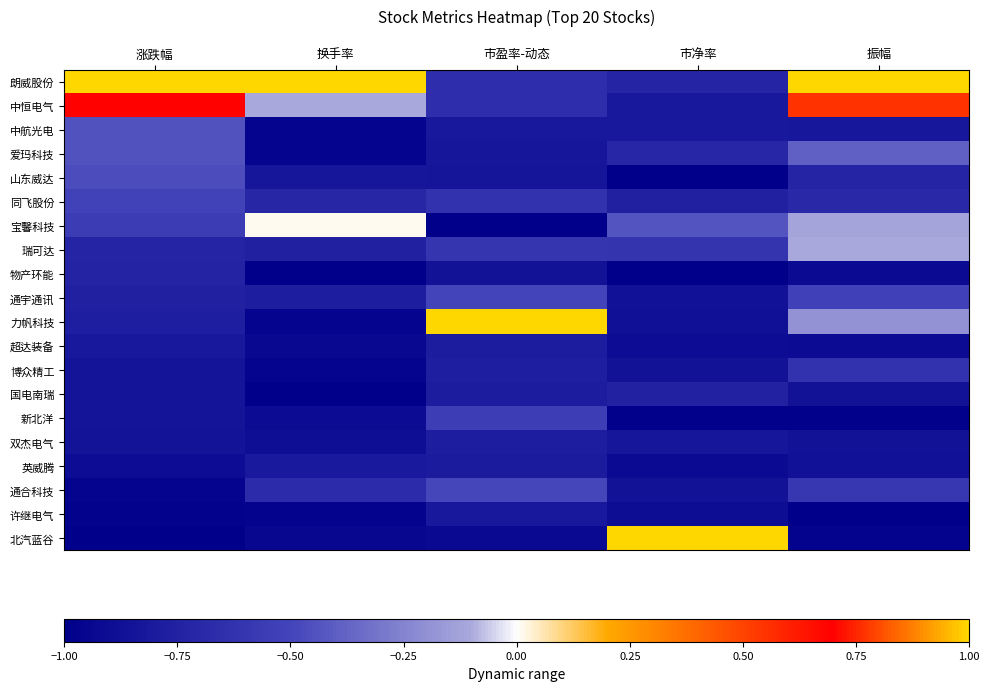

Reading left to right, extract all data points from this chart.

朗威股份: 涨跌幅=1.0	换手率=1.0	市盈率-动态=-0.6	市净率=-0.7	振幅=1.0
中恒电气: 涨跌幅=0.7	换手率=-0.1	市盈率-动态=-0.7	市净率=-0.8	振幅=0.6
中航光电: 涨跌幅=-0.4	换手率=-1.0	市盈率-动态=-0.8	市净率=-0.8	振幅=-0.8
爱玛科技: 涨跌幅=-0.4	换手率=-1.0	市盈率-动态=-0.8	市净率=-0.7	振幅=-0.4
山东威达: 涨跌幅=-0.5	换手率=-0.8	市盈率-动态=-0.8	市净率=-1.0	振幅=-0.7
同飞股份: 涨跌幅=-0.5	换手率=-0.7	市盈率-动态=-0.6	市净率=-0.8	振幅=-0.7
宝馨科技: 涨跌幅=-0.6	换手率=0.0	市盈率-动态=-1.0	市净率=-0.4	振幅=-0.1
瑞可达: 涨跌幅=-0.7	换手率=-0.8	市盈率-动态=-0.6	市净率=-0.6	振幅=-0.1
物产环能: 涨跌幅=-0.7	换手率=-1.0	市盈率-动态=-0.9	市净率=-1.0	振幅=-0.9
通宇通讯: 涨跌幅=-0.8	换手率=-0.8	市盈率-动态=-0.5	市净率=-0.9	振幅=-0.5
力帆科技: 涨跌幅=-0.8	换手率=-1.0	市盈率-动态=1.0	市净率=-0.9	振幅=-0.2
超达装备: 涨跌幅=-0.8	换手率=-0.9	市盈率-动态=-0.8	市净率=-0.9	振幅=-0.9
博众精工: 涨跌幅=-0.8	换手率=-1.0	市盈率-动态=-0.8	市净率=-0.9	振幅=-0.6
国电南瑞: 涨跌幅=-0.8	换手率=-1.0	市盈率-动态=-0.8	市净率=-0.8	振幅=-0.9
新北洋: 涨跌幅=-0.8	换手率=-0.9	市盈率-动态=-0.5	市净率=-1.0	振幅=-1.0
双杰电气: 涨跌幅=-0.9	换手率=-0.9	市盈率-动态=-0.8	市净率=-0.8	振幅=-0.9
英威腾: 涨跌幅=-0.9	换手率=-0.8	市盈率-动态=-0.8	市净率=-0.9	振幅=-0.9
通合科技: 涨跌幅=-1.0	换手率=-0.7	市盈率-动态=-0.5	市净率=-0.9	振幅=-0.6
许继电气: 涨跌幅=-1.0	换手率=-1.0	市盈率-动态=-0.8	市净率=-0.9	振幅=-1.0
北汽蓝谷: 涨跌幅=-1.0	换手率=-0.9	市盈率-动态=-0.9	市净率=1.0	振幅=-1.0